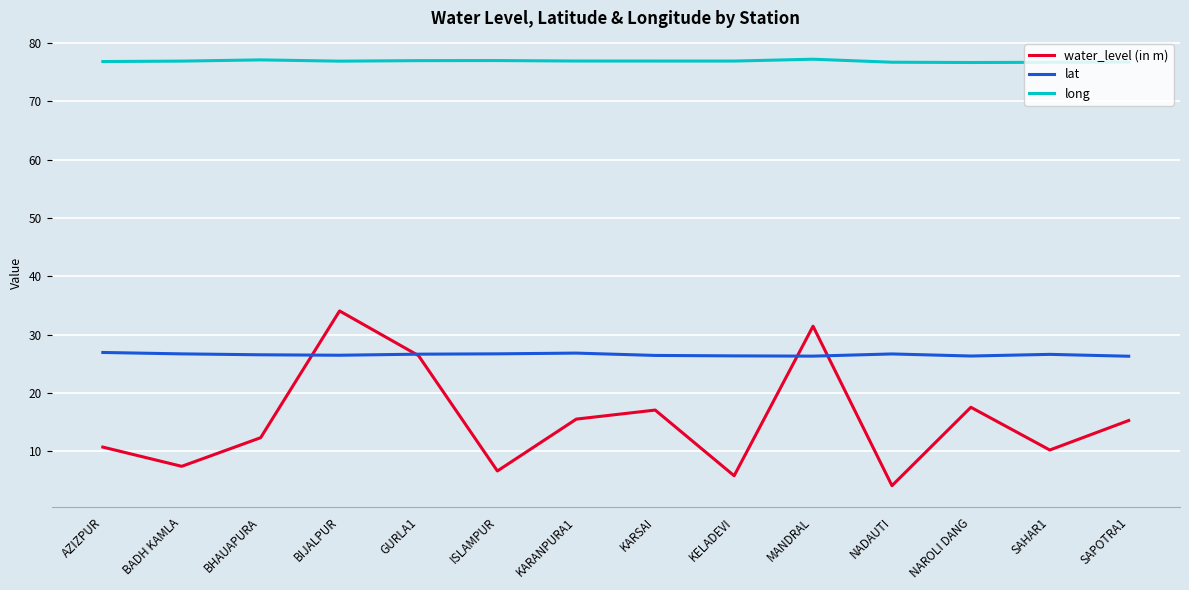

Between KARSAI and SAHAR1, which series saw the biggest shift?

water_level (in m)